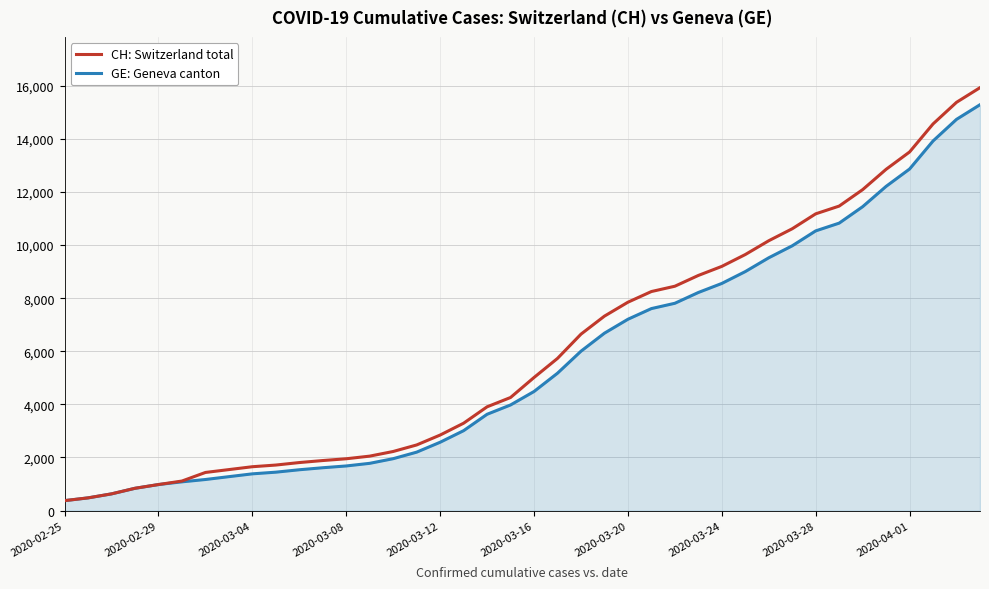

What is the highest value of the CH: Switzerland total series?

15926